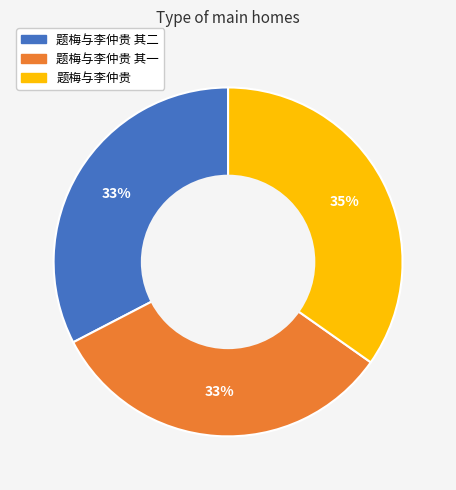

To the nearest percent, what is the difference between the largest and smallest slice percentages?

2%